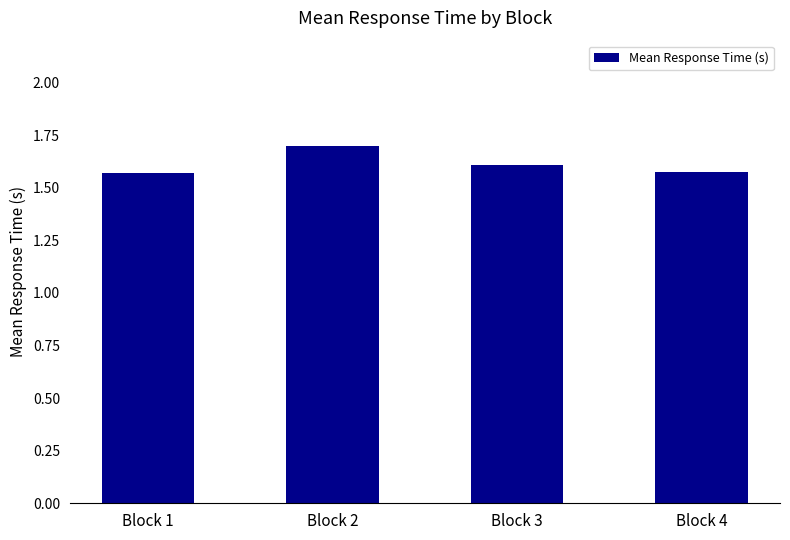

Read the value at Block 2.

1.7